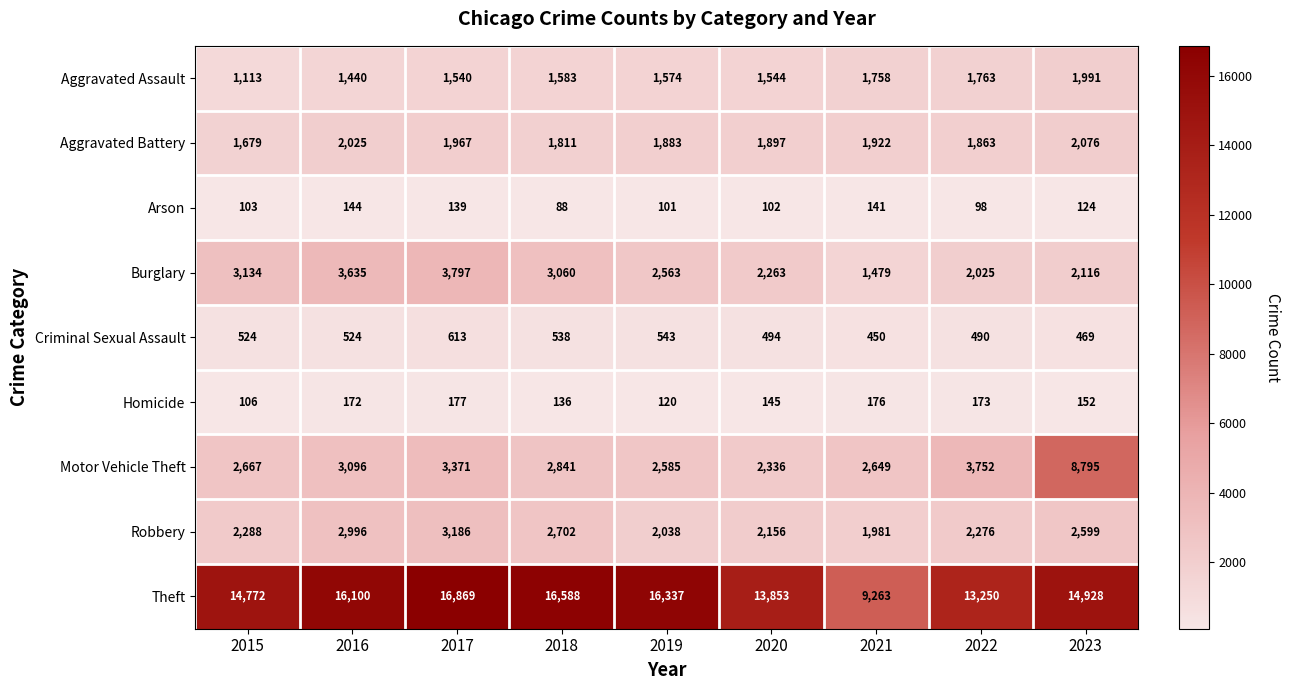

The value of Theft at 2016 is 22946. True or false?

False